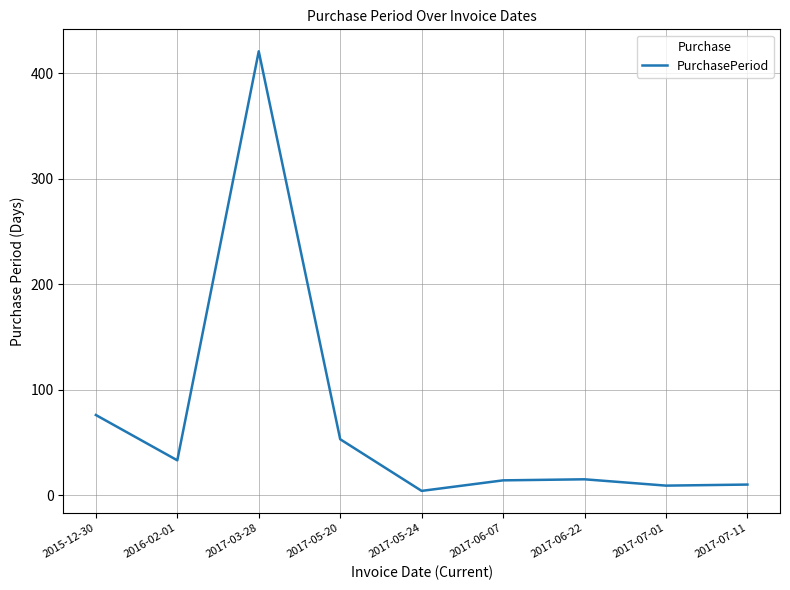

At which category does the chart reach its peak across all series?

2017-03-28